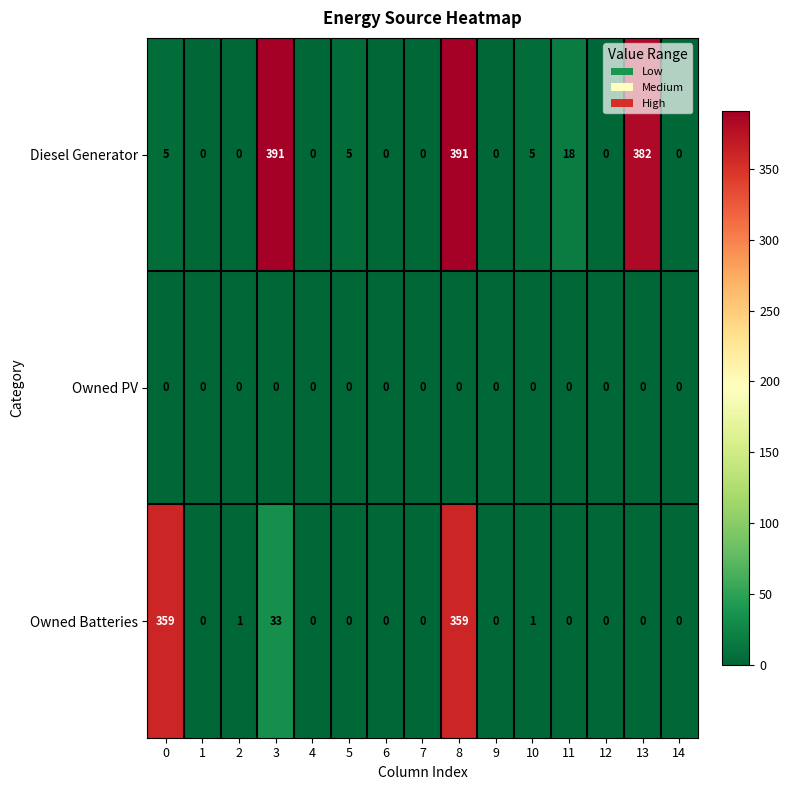

Rank the series by their maximum value, from highest to lowest.

Diesel Generator, Owned Batteries, Owned PV